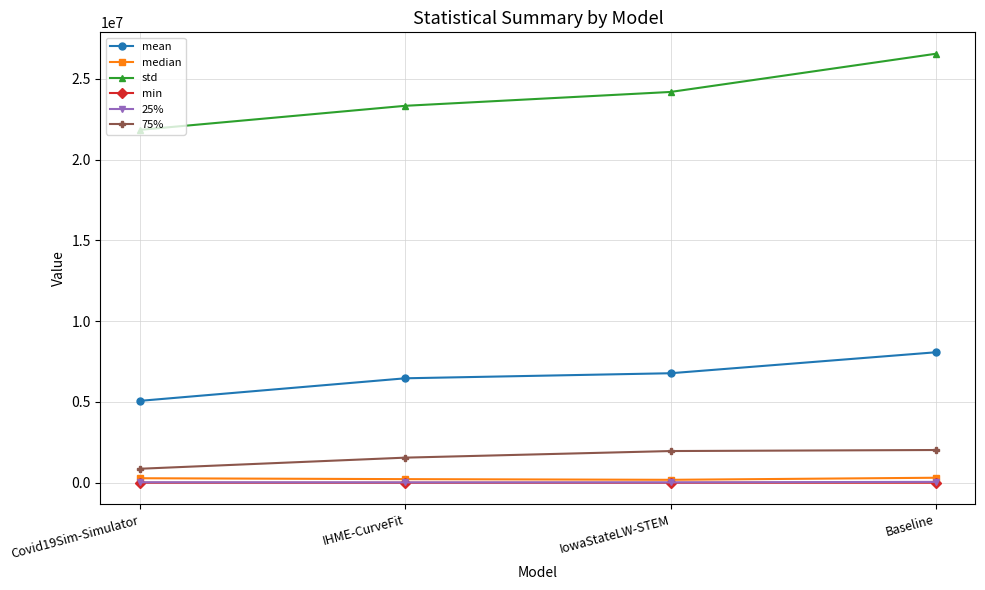

How many values in the std series are below 24180059?

2